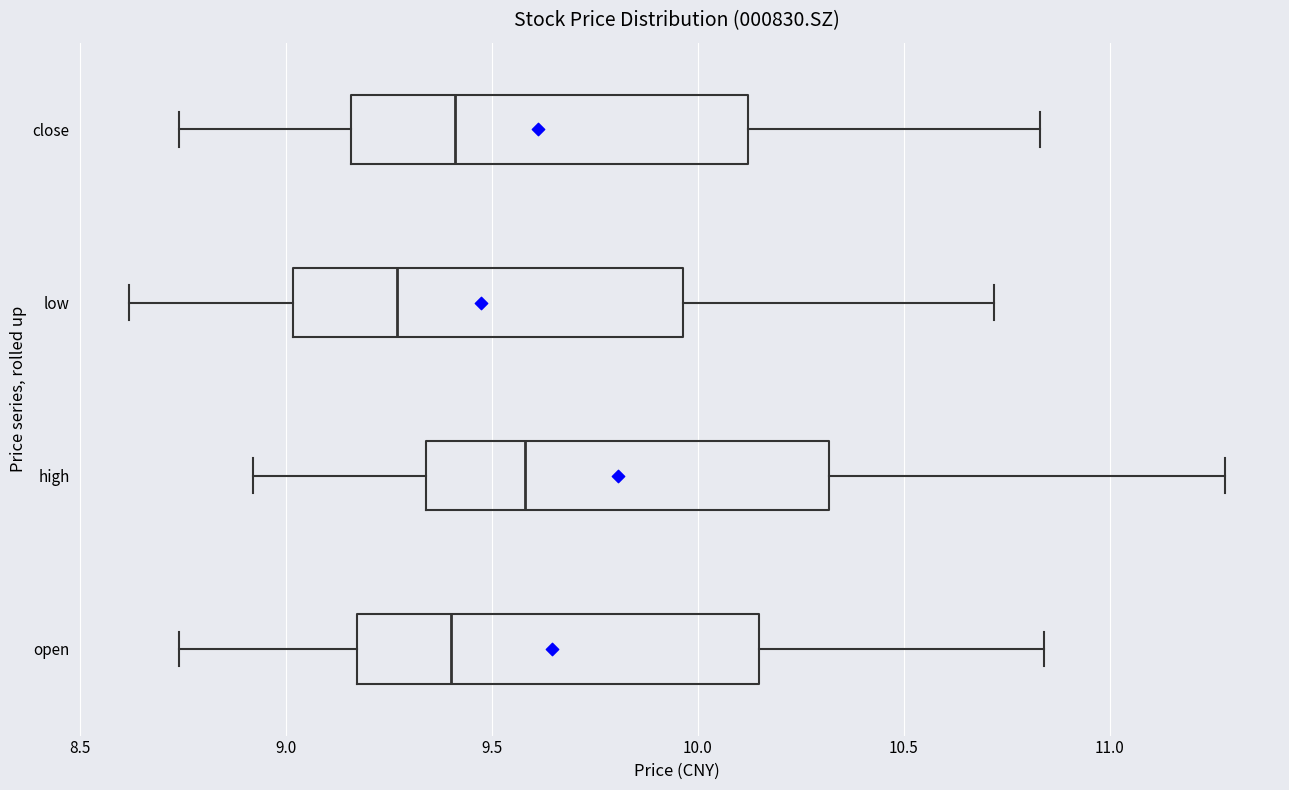

Which box's median line is the furthest to the right?

high